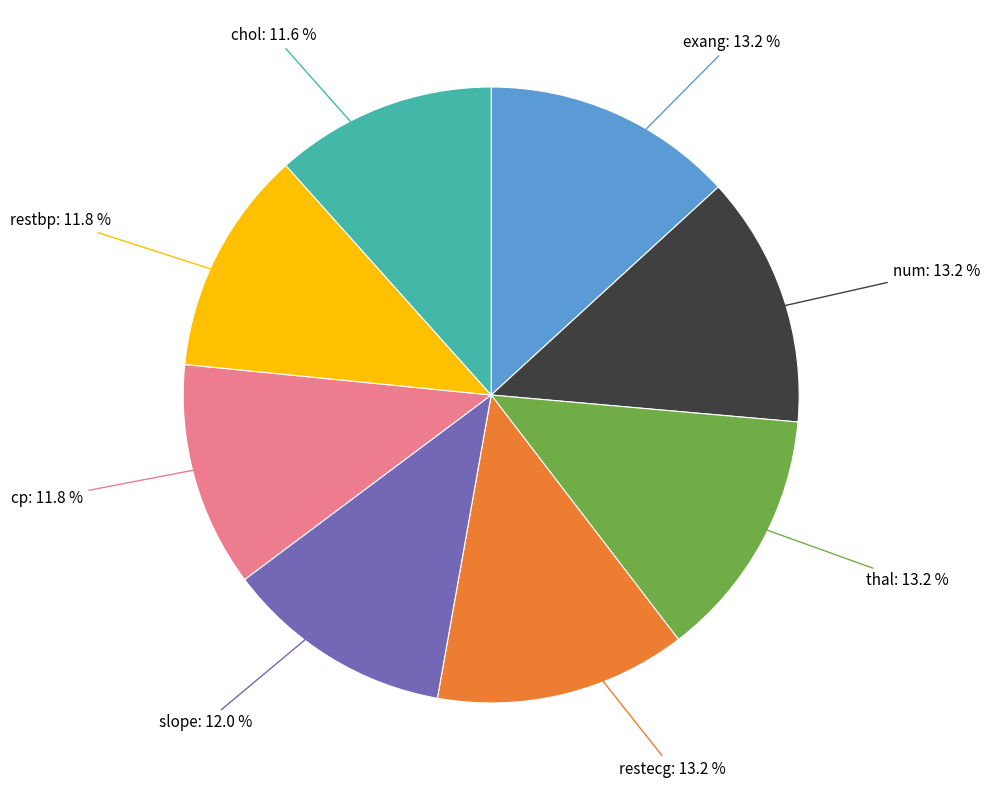

Is there any slice that represents more than half of the pie?

No